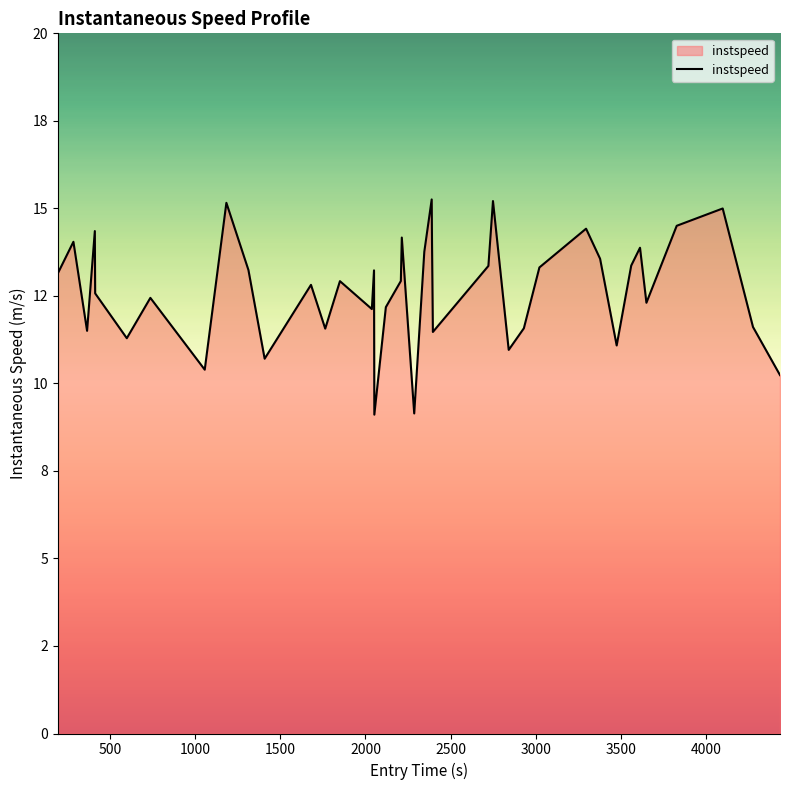

Does the chart have visible grid lines?

No